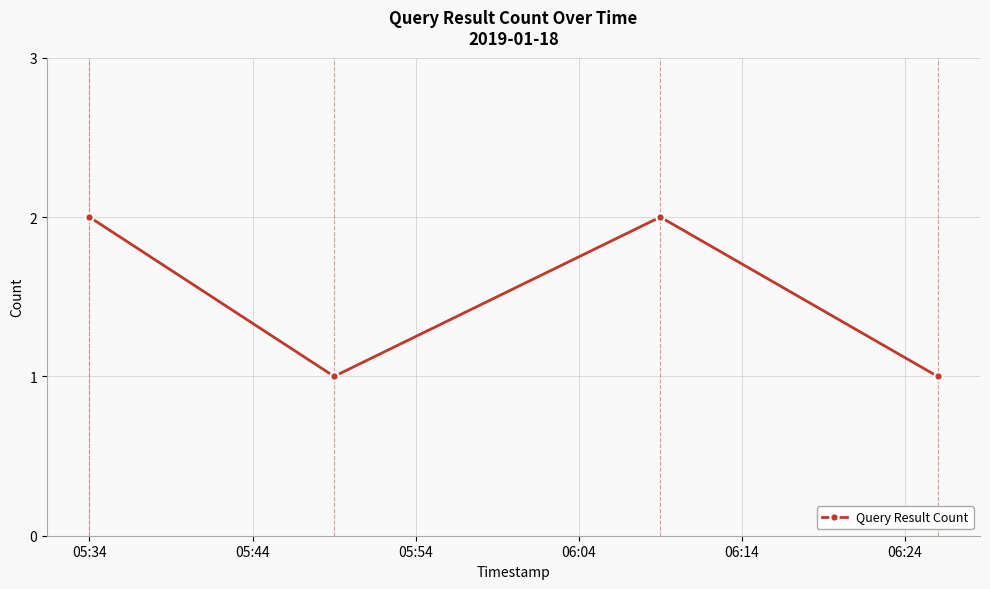

What is the value of the 3rd point from the left?

2